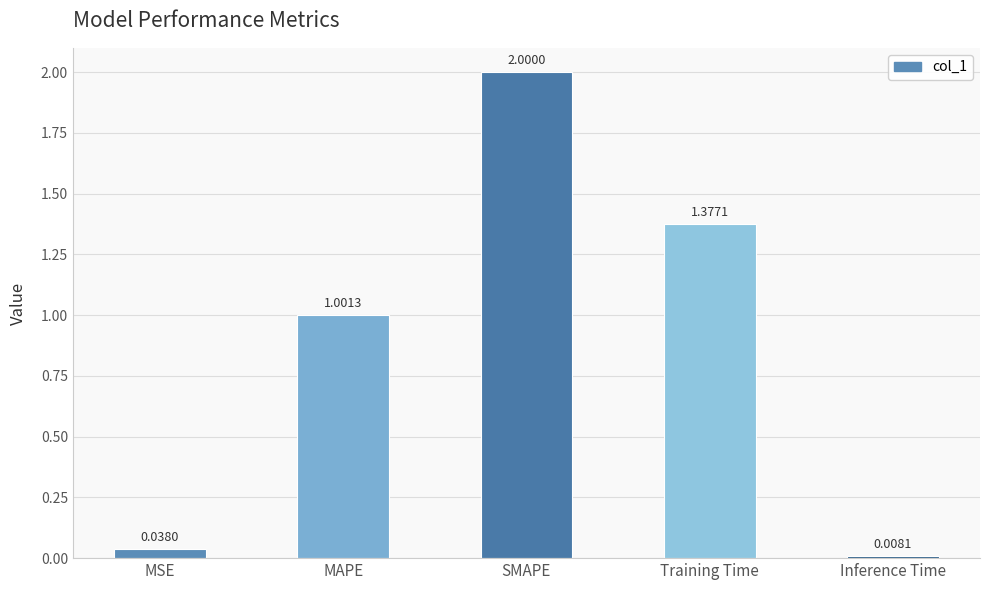

Which category has the lowest value across all series?

Inference Time